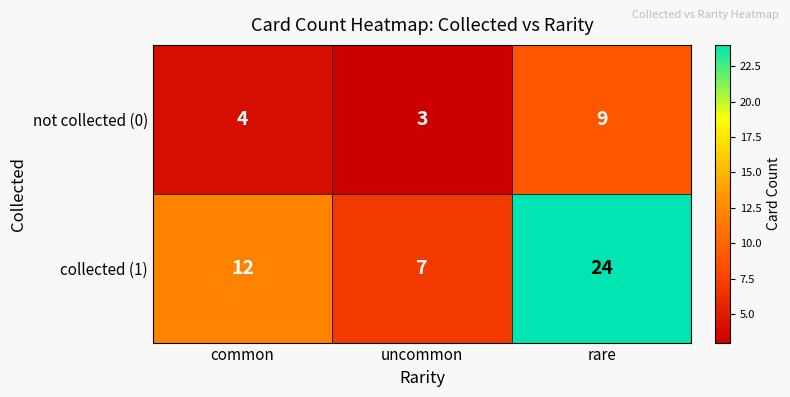

Where is not collected (0) nearest to the value 6?

common